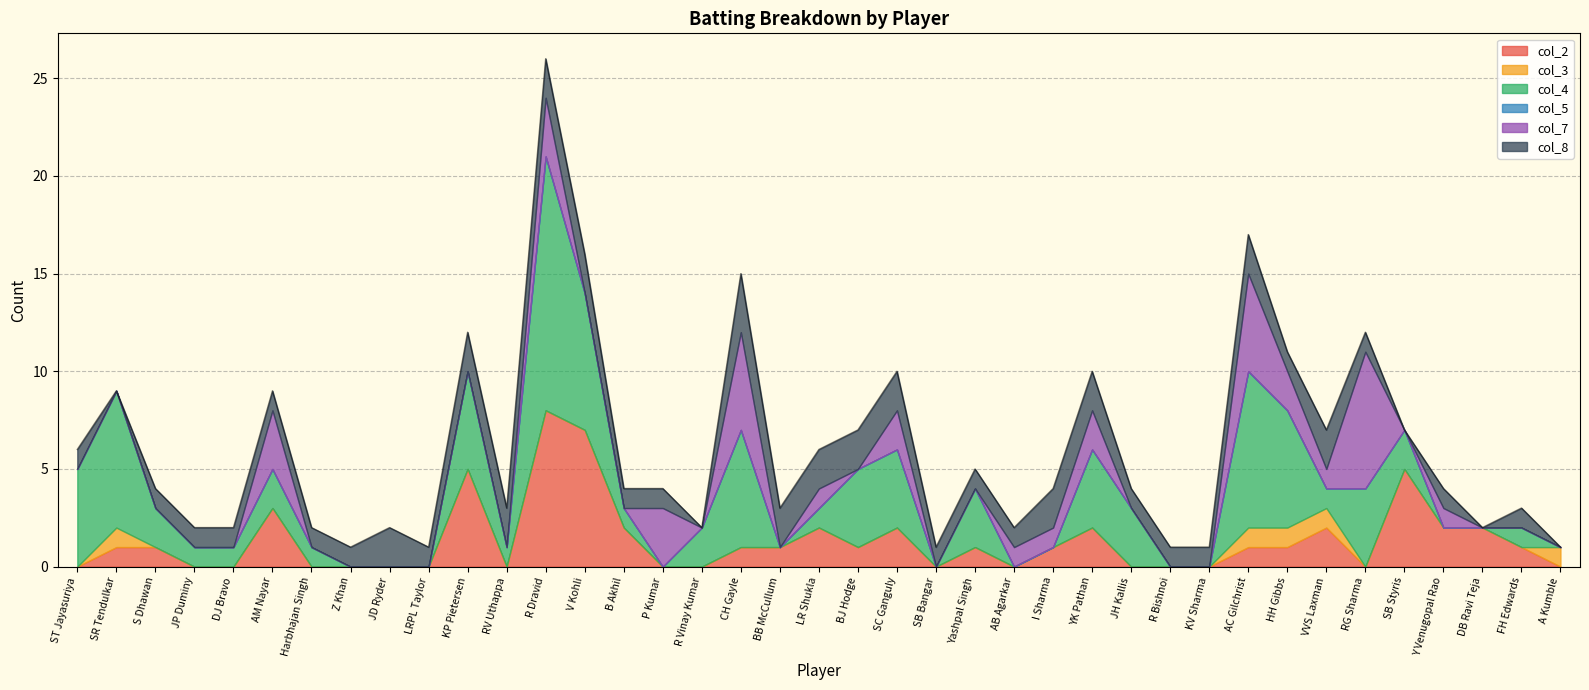

What are all the series names shown in the legend?

col_2, col_3, col_4, col_5, col_7, col_8